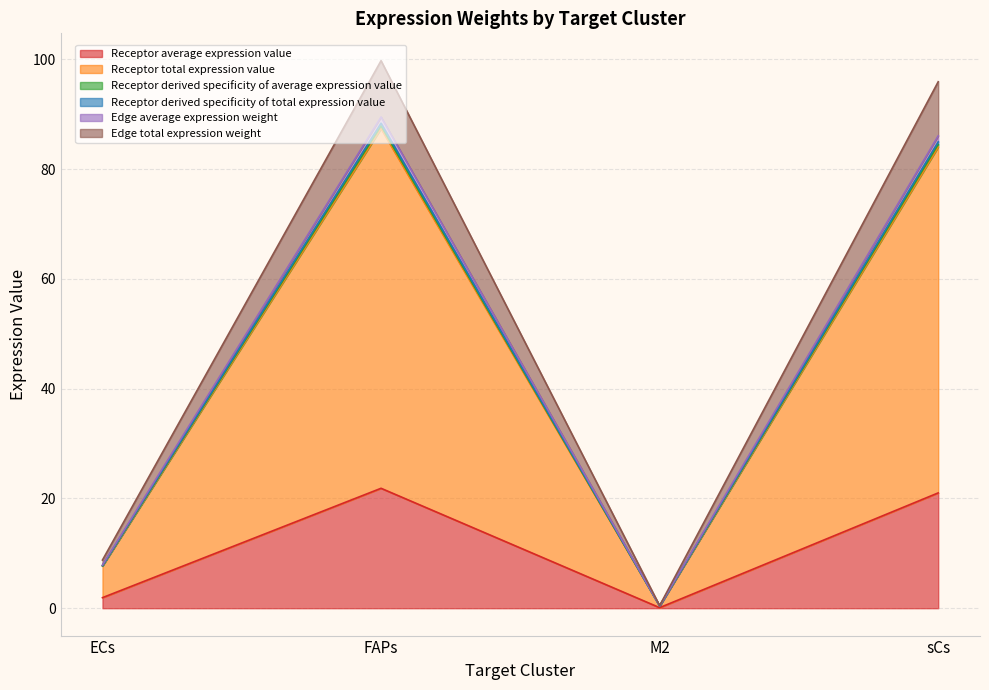

Rank the categories by Edge total expression weight value from highest to lowest.

FAPs, sCs, ECs, M2